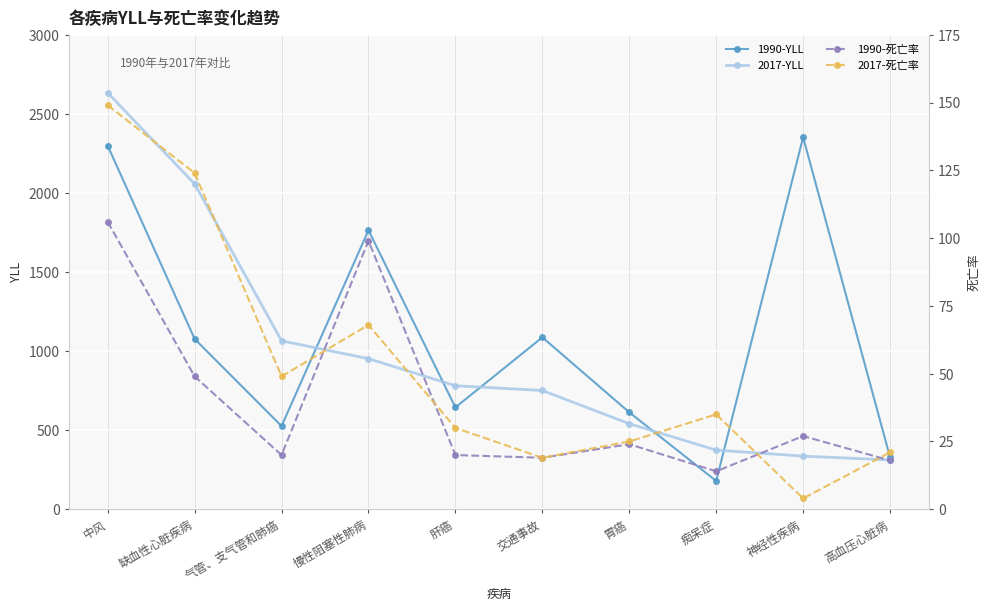

Which series has the largest total across all categories?

1990-YLL